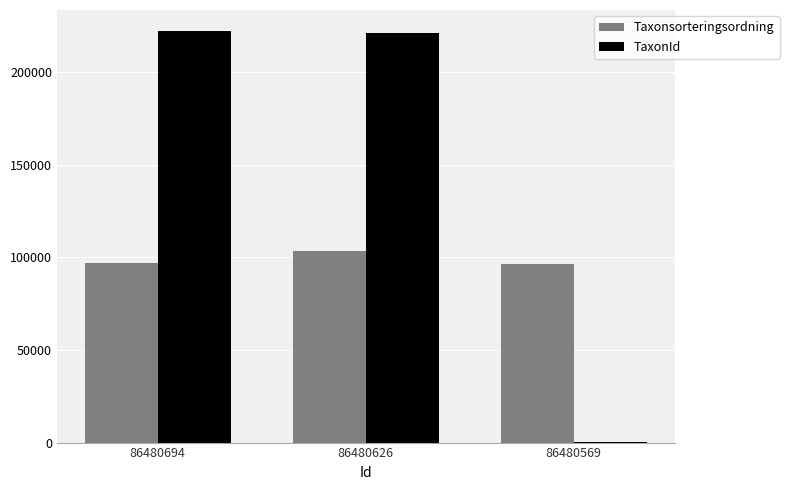

The Taxonsorteringsordning series shows 103164 at 86480626. True or false?

True